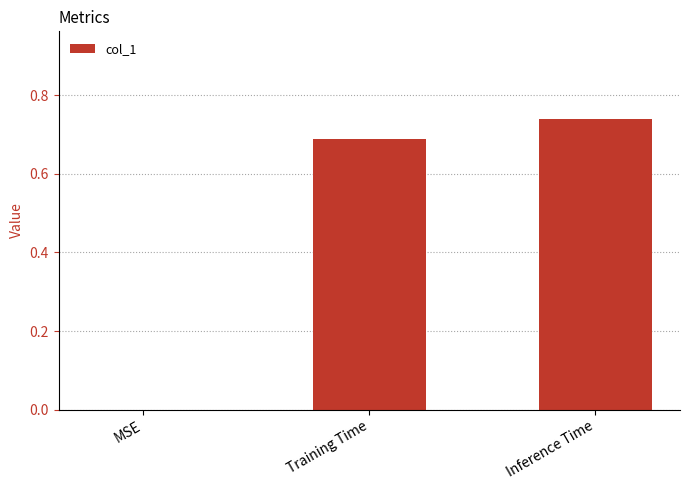

Which category has the highest value across all series?

Inference Time